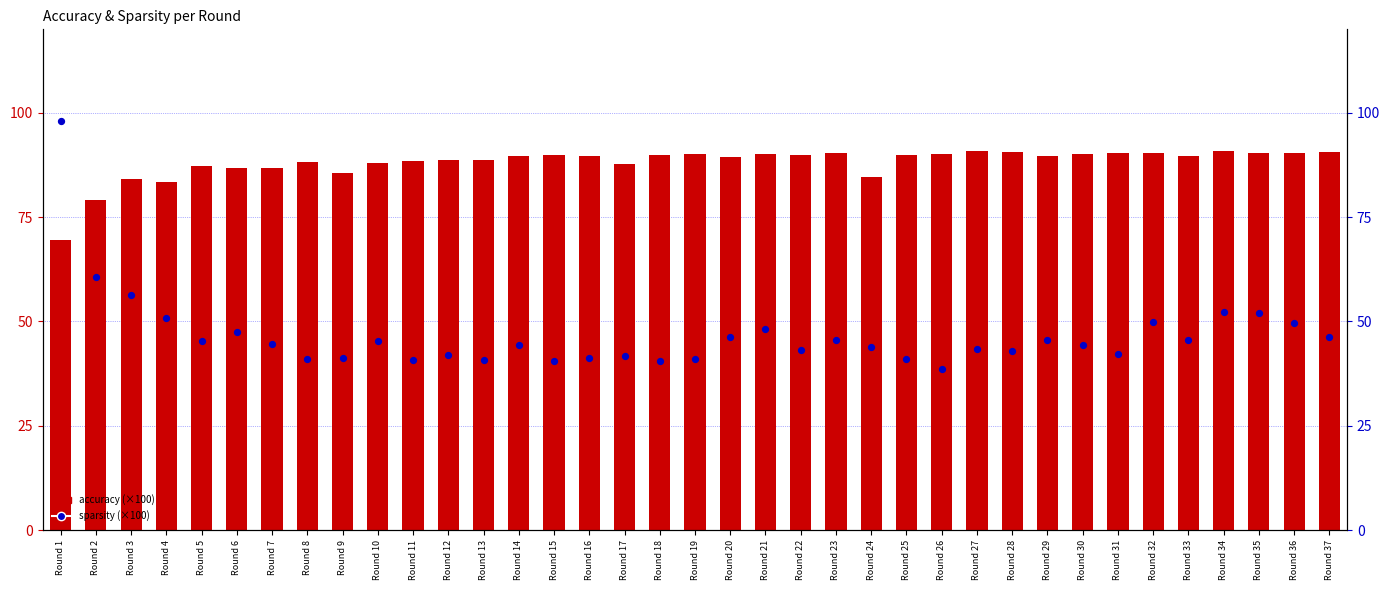

What are all the series names shown in the legend?

accuracy, sparsity